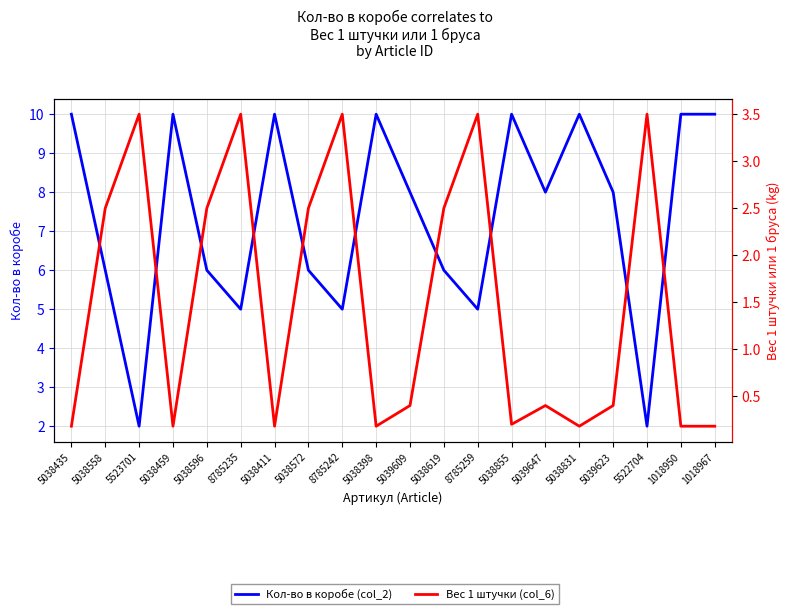

What is the sum of all Кол-во в коробе (col_2) values?

147.0